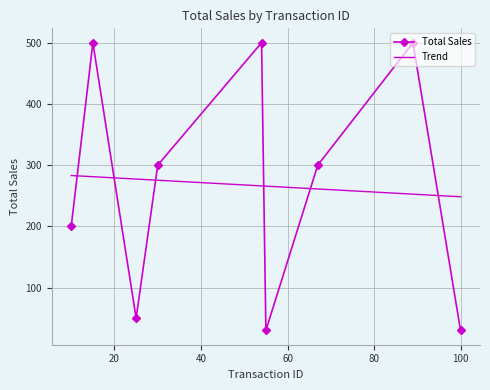

Is this an area chart (filled region under the line)?

No